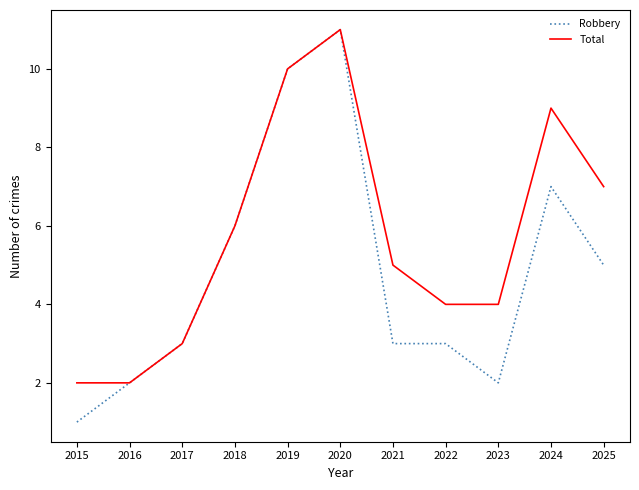

True or false: Robbery has more than 1 interior local peaks.

True